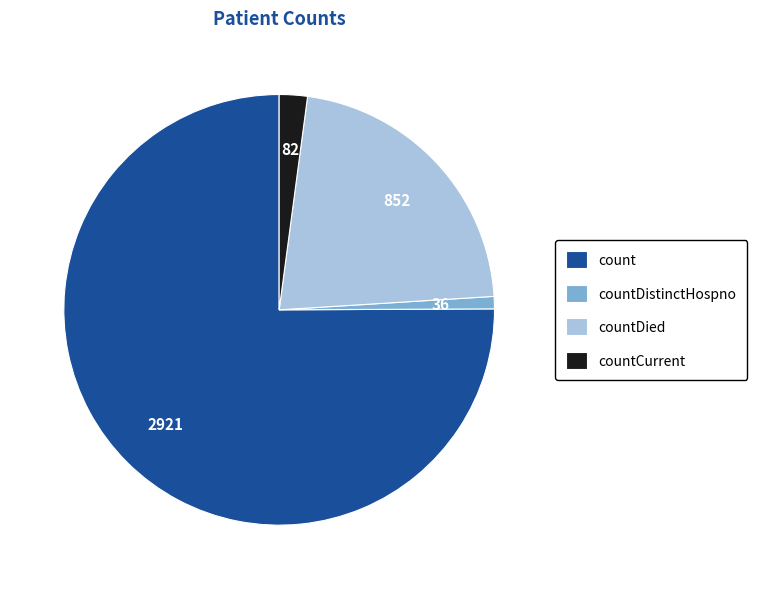

The countCurrent slice represents 2% of the pie. True or false?

True